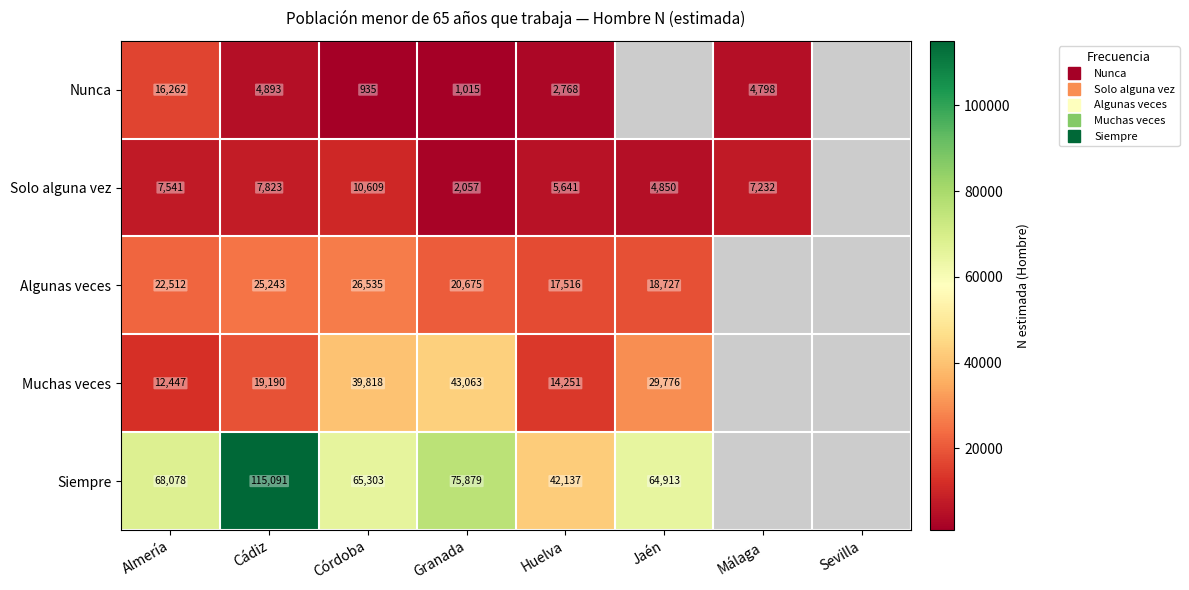

Which series has the widest spread of values?

Siempre